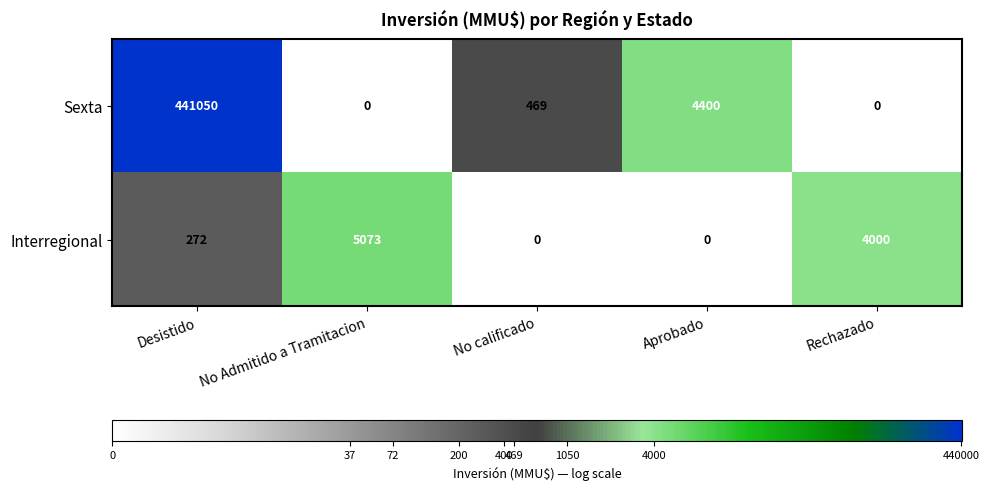

The Sexta series shows 469 at No calificado. True or false?

True